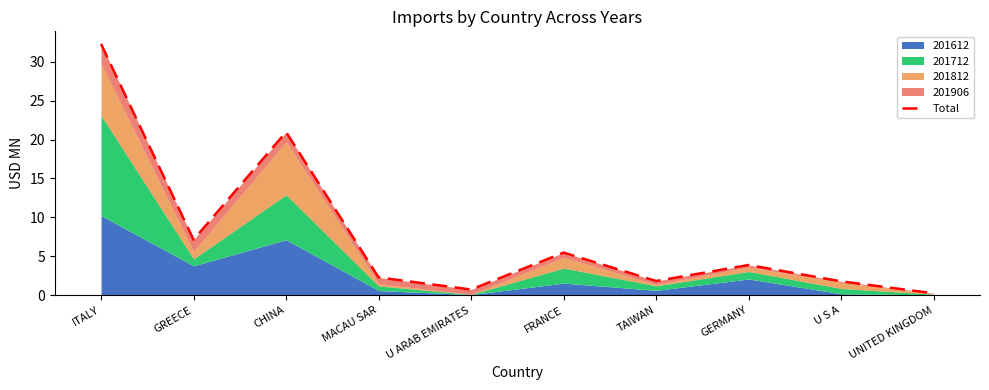

The chart shows a value of 0.7 at U ARAB EMIRATES. True or false?

True